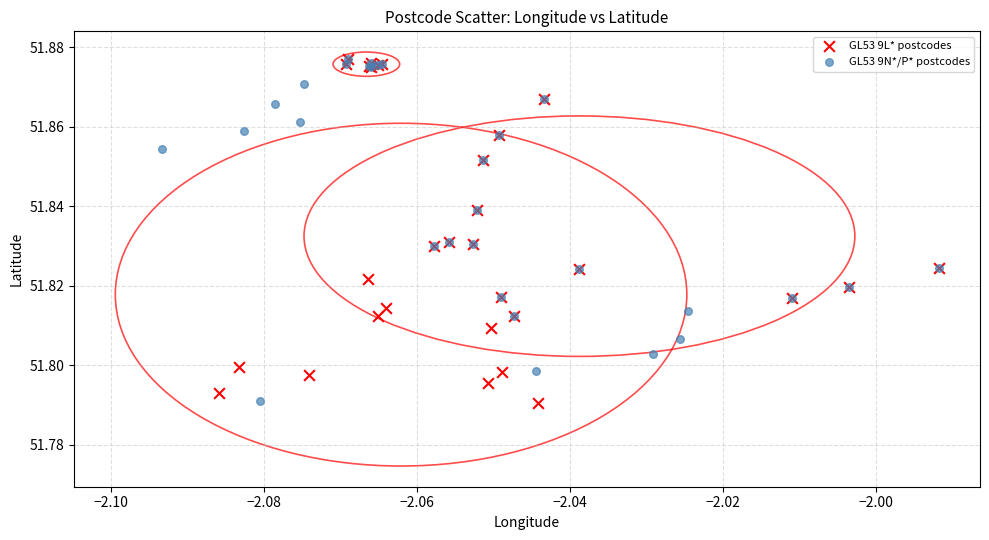

What are all the series names shown in the legend?

GL53 9L* postcodes, GL53 9N*/P* postcodes